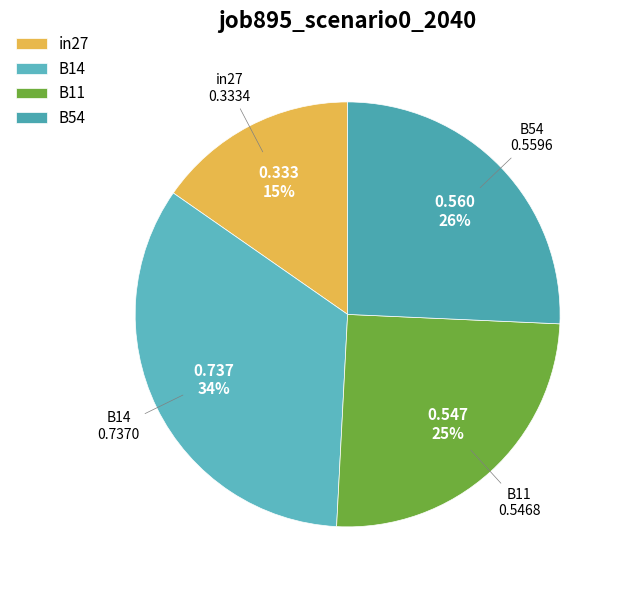

To the nearest percent, what is the combined percentage of B11 and B54?

51%